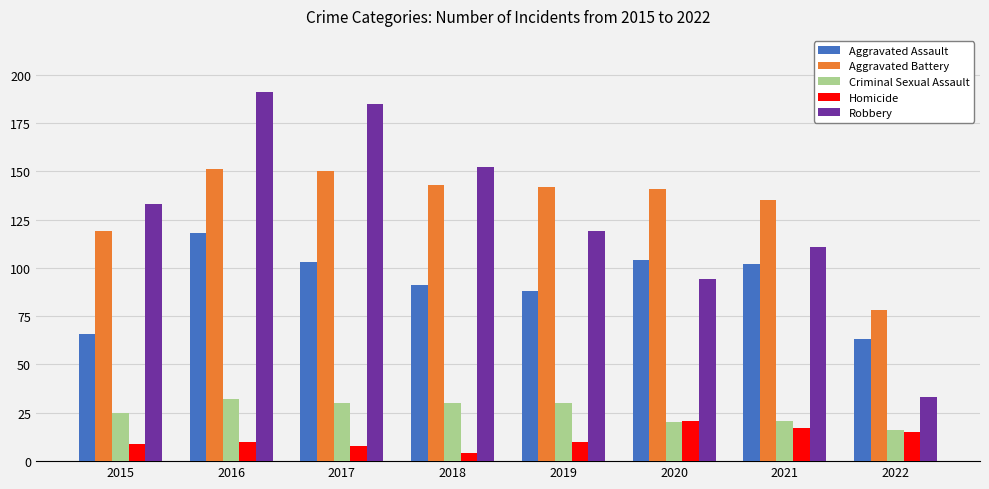

Where is Aggravated Battery nearest to the value 114?

2015